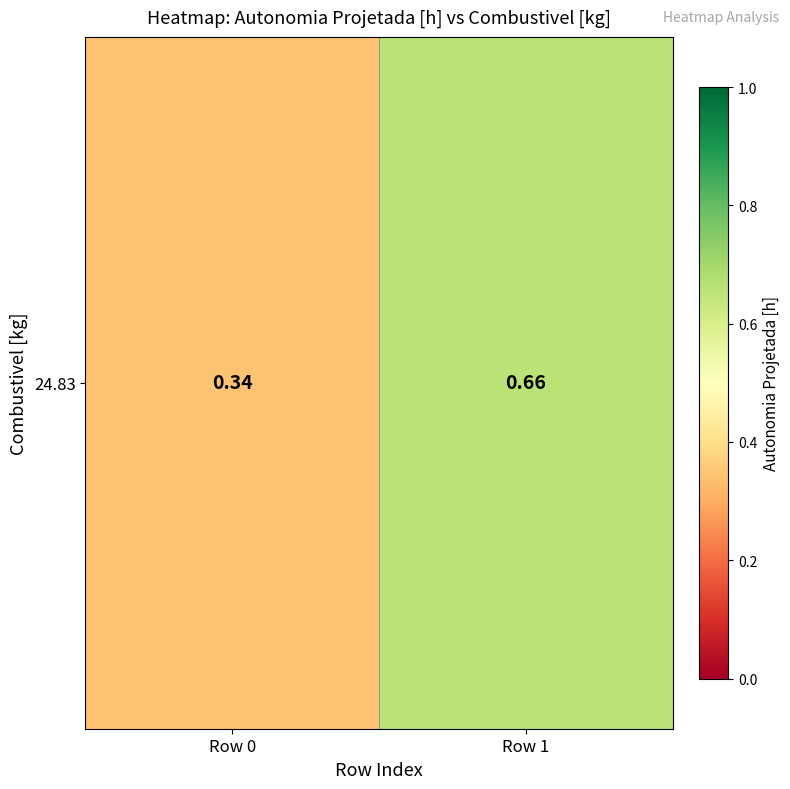

What is the sum of all values?

1.0